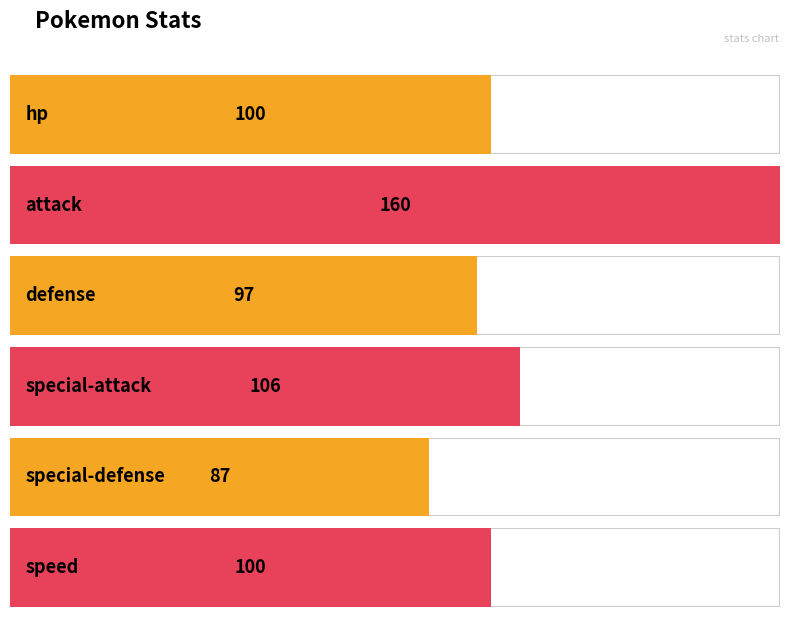

The value at special-defense is 51. True or false?

False